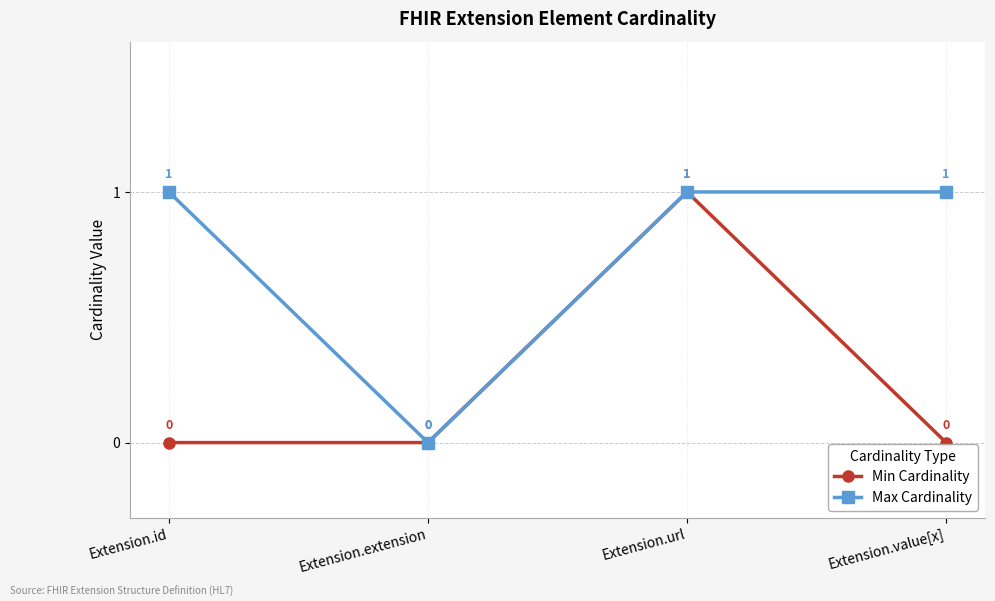

At which category is the sum across all series the highest?

Extension.url